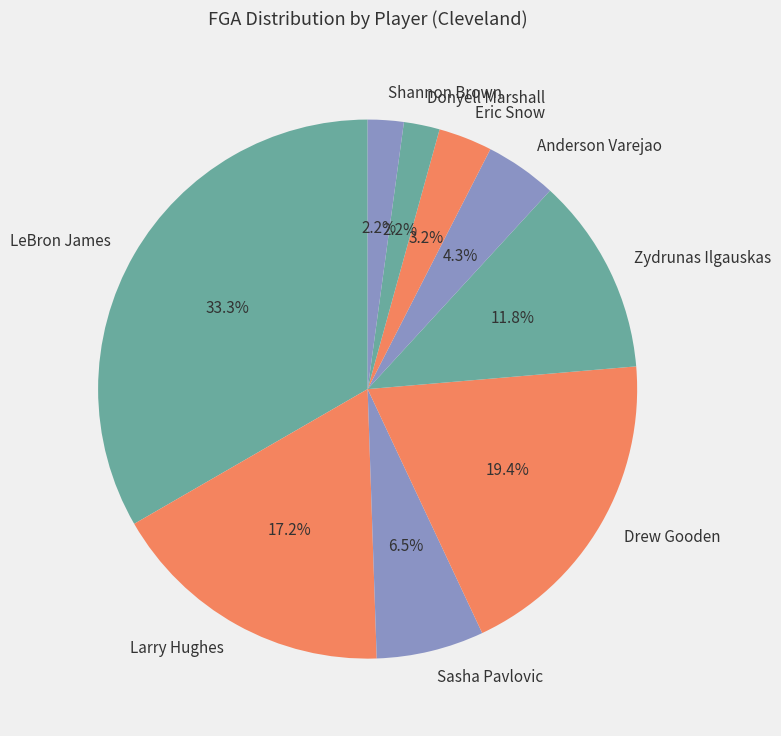

What is the largest slice in the pie chart?

LeBron James